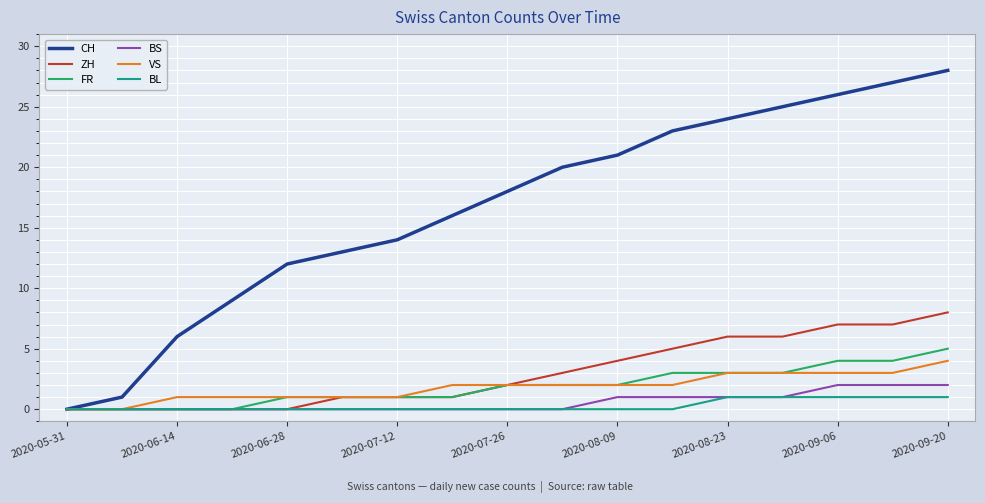

What is the highest value of the CH series?

28